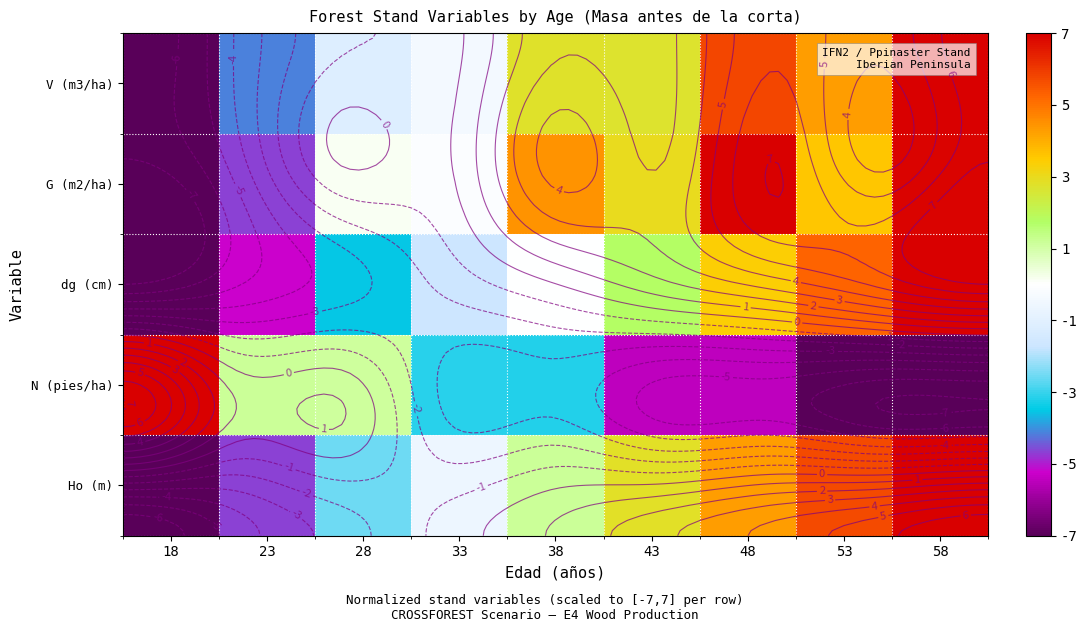

Which label corresponds to the smallest value in the chart?

18